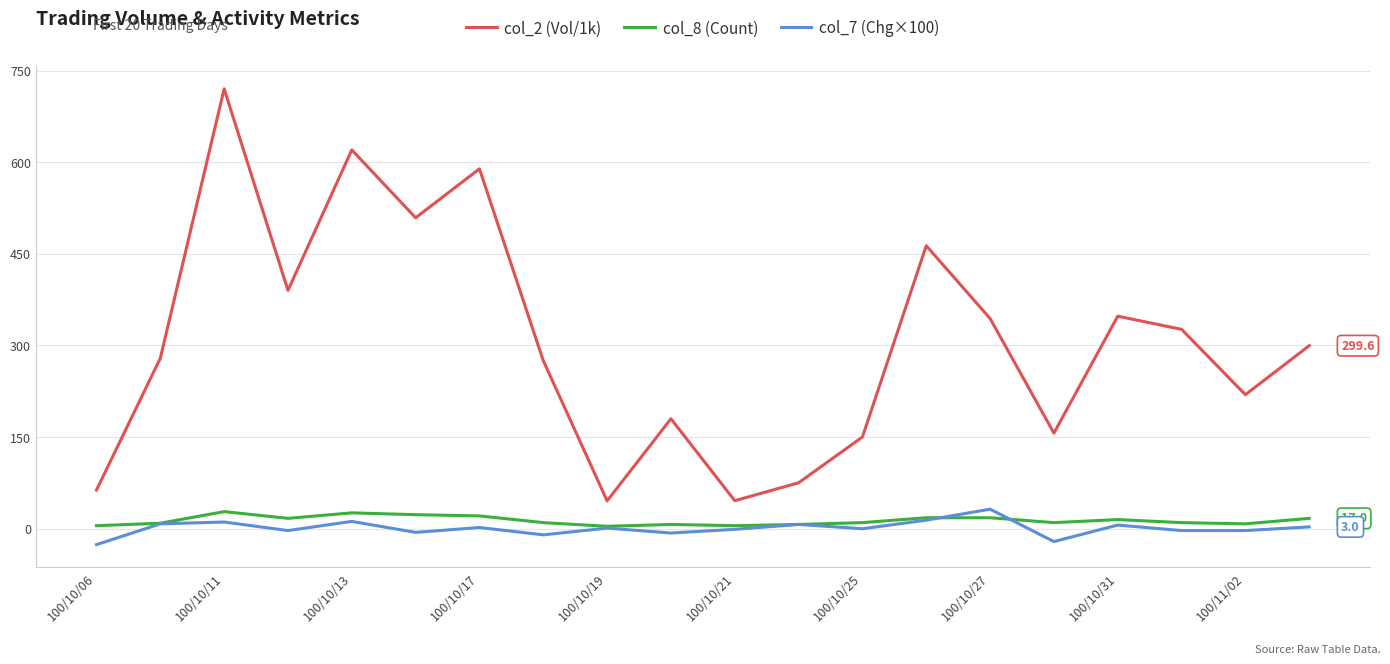

Is this an area chart (filled region under the line)?

No